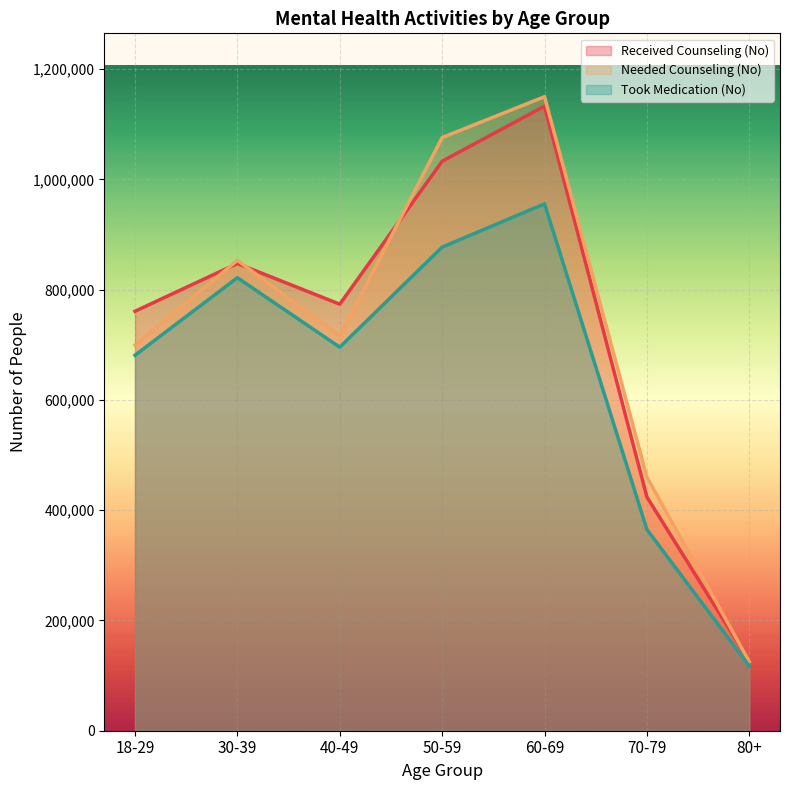

How many data points in Took Medication (No) are above 695765?

3